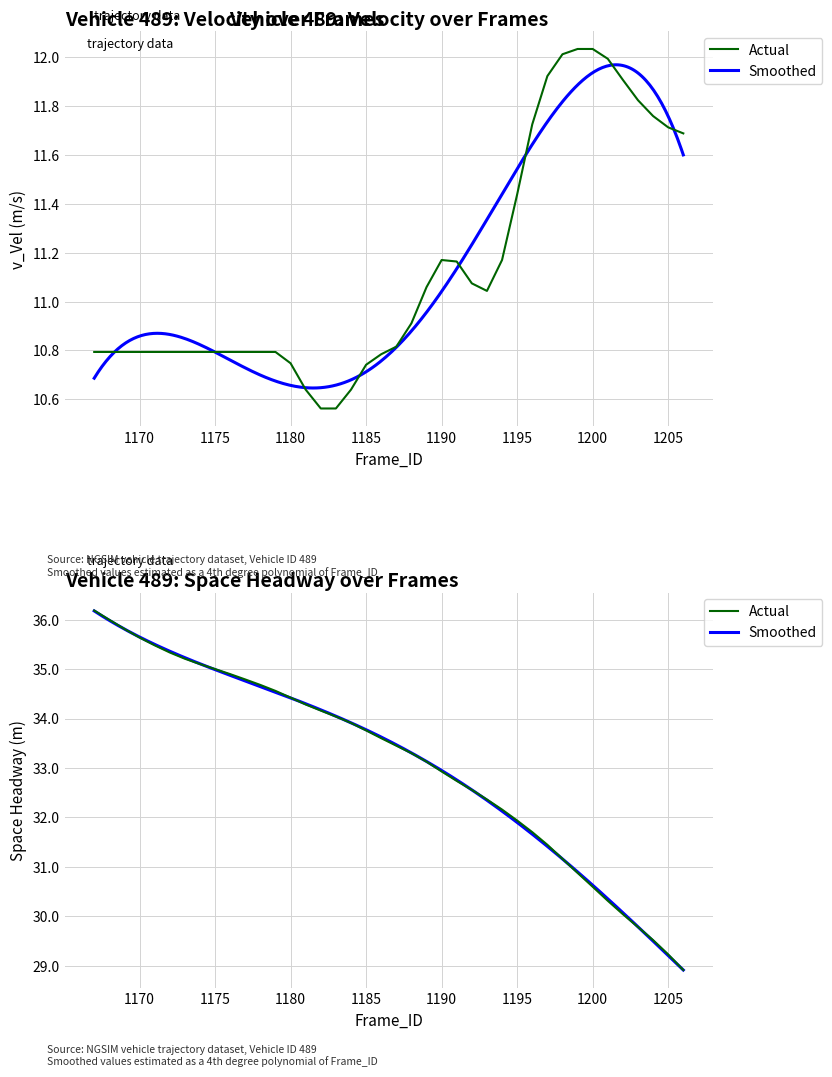

Rank the categories by Space_Headway(m) value from highest to lowest.

1167, 1168, 1169, 1170, 1171, 1172, 1173, 1174, 1175, 1176, 1177, 1178, 1179, 1180, 1181, 1182, 1183, 1184, 1185, 1186, 1187, 1188, 1189, 1190, 1191, 1192, 1193, 1194, 1195, 1196, 1197, 1198, 1199, 1200, 1201, 1202, 1203, 1204, 1205, 1206